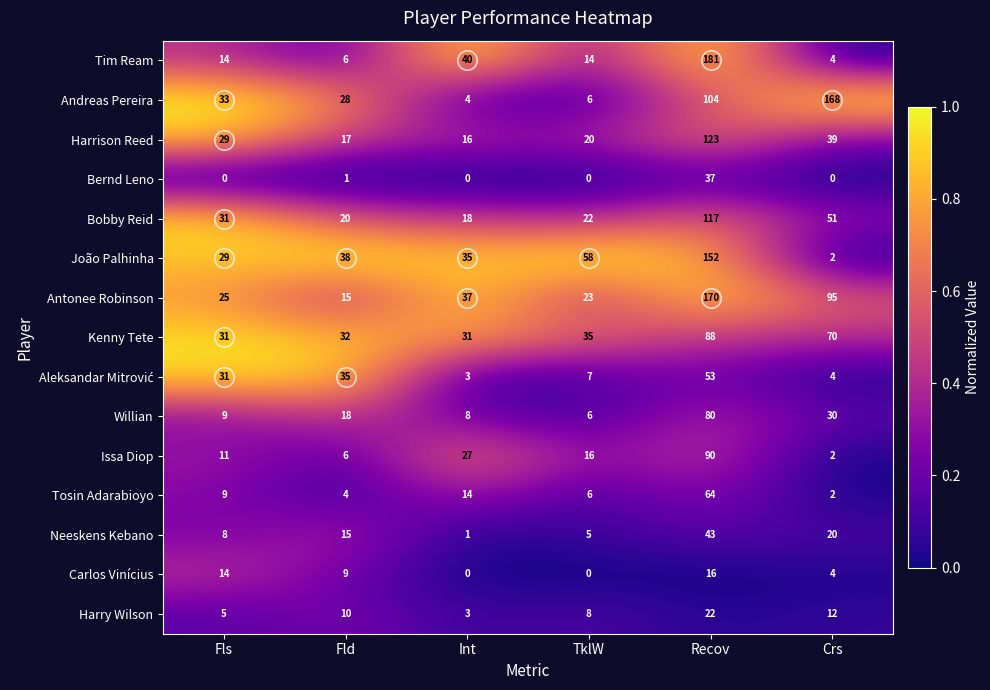

Is it true that Antonee Robinson equals 23 at TklW?

True